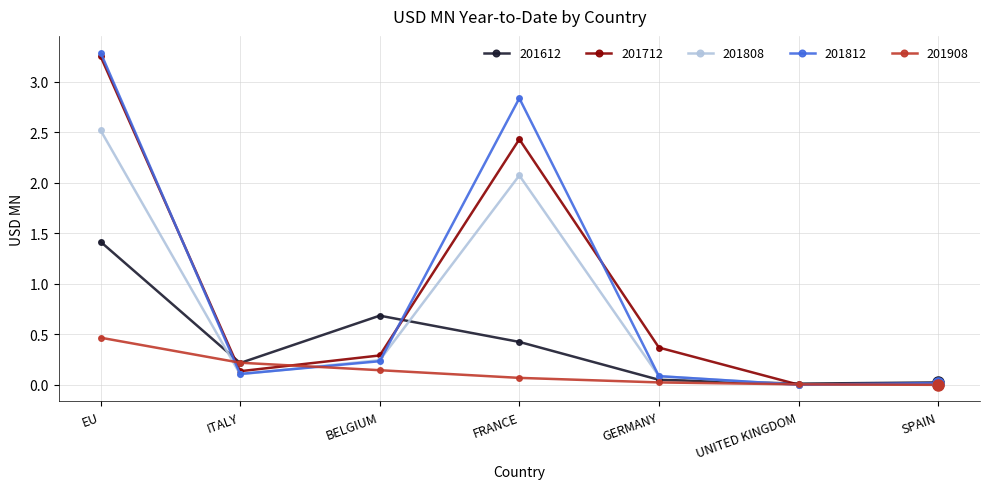

Is the value of 201812 at GERMANY greater than the value of 201808 at UNITED KINGDOM?

Yes